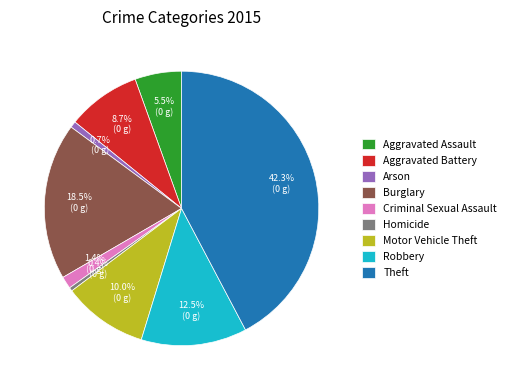

Which has a higher value, Theft or Homicide?

Theft